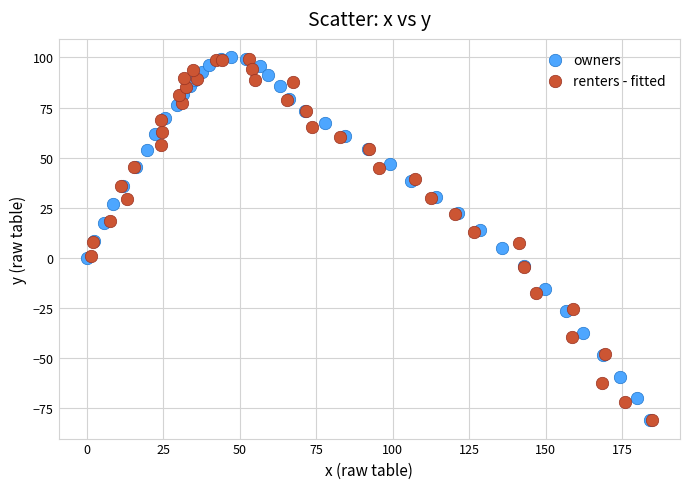

What are all the series names shown in the legend?

owners, renters - fitted